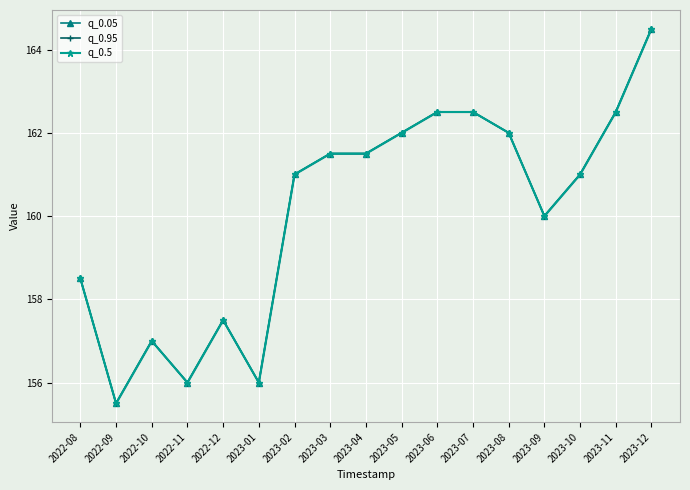

At which category is the sum across all series the highest?

2023-12